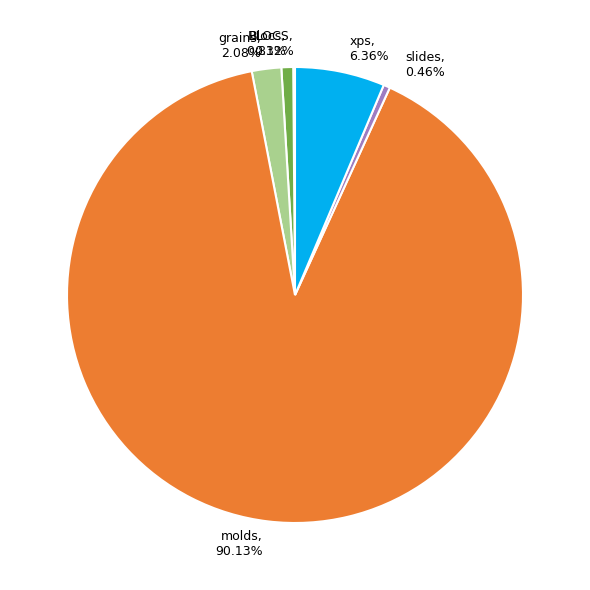

Is there any slice that represents more than half of the pie?

Yes